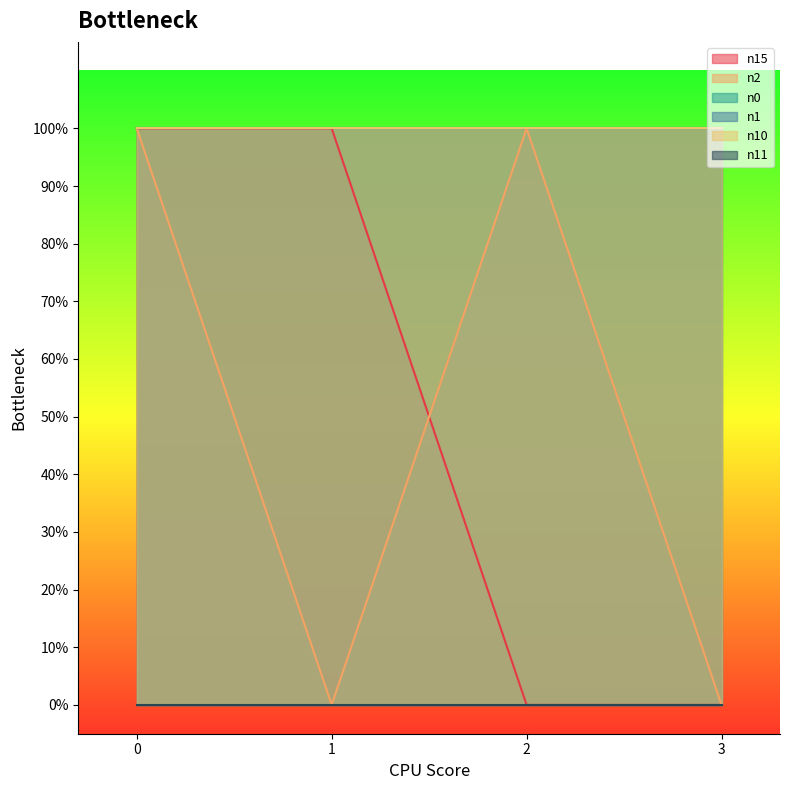

Is it true that n1 equals 2 at 3?

False